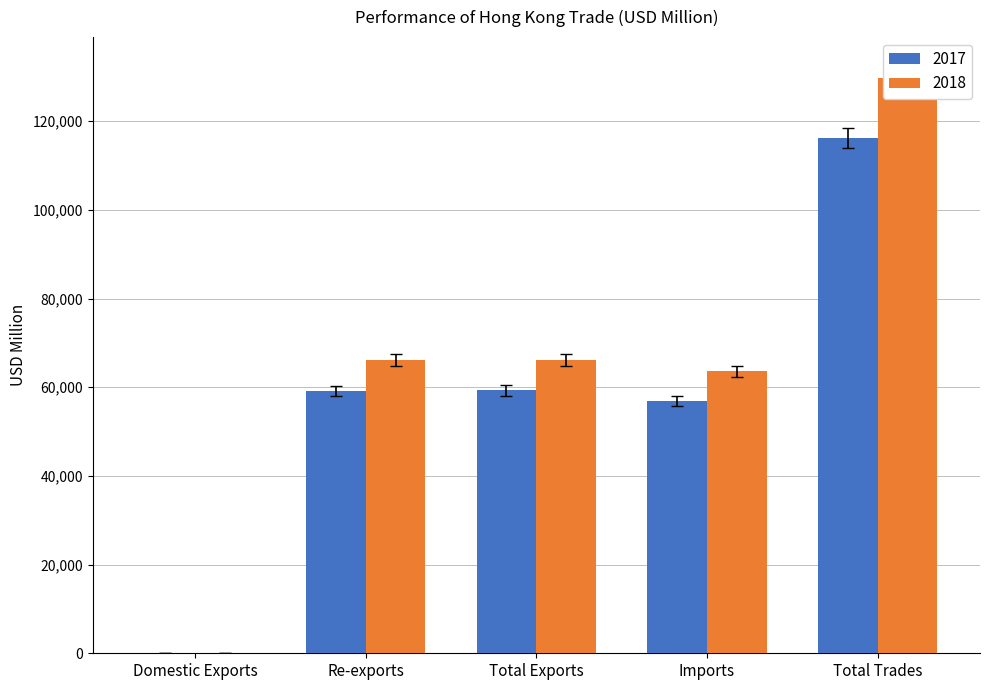

At which label is 2018 closest to 63629?

Re-exports